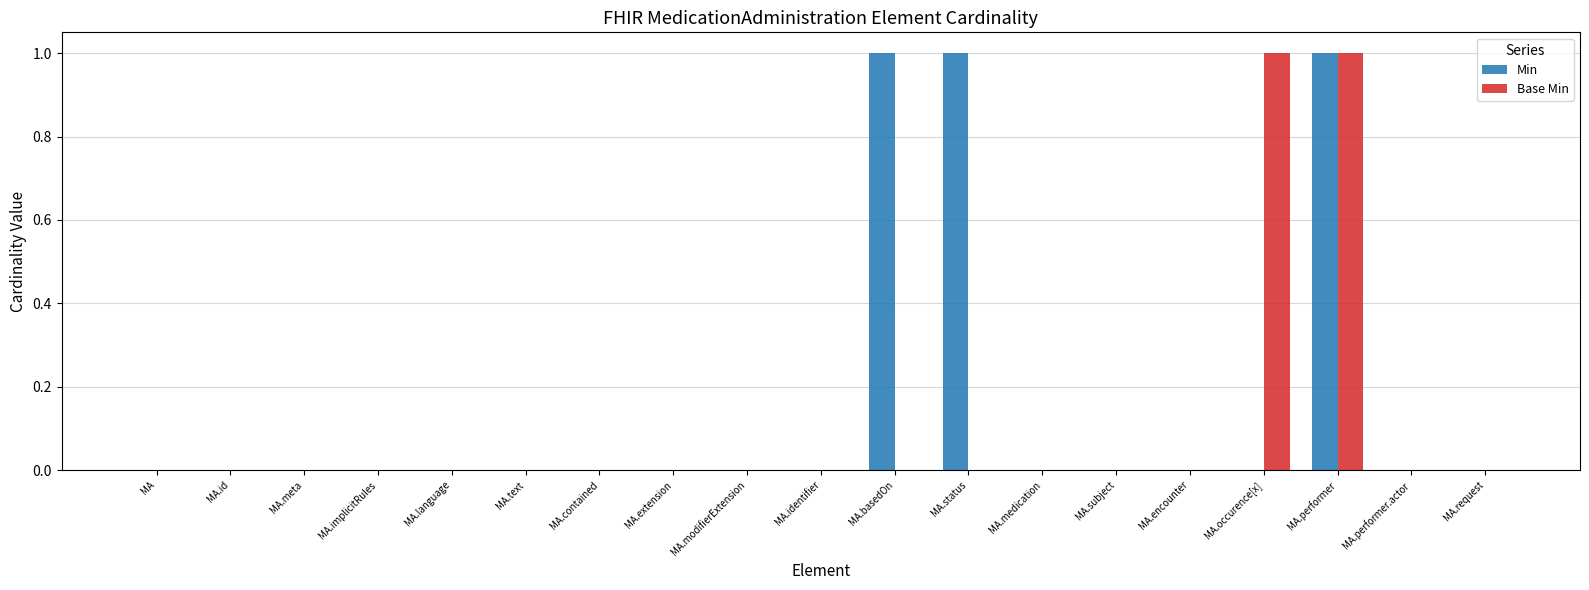

At which category is the sum across all series the highest?

MA.performer